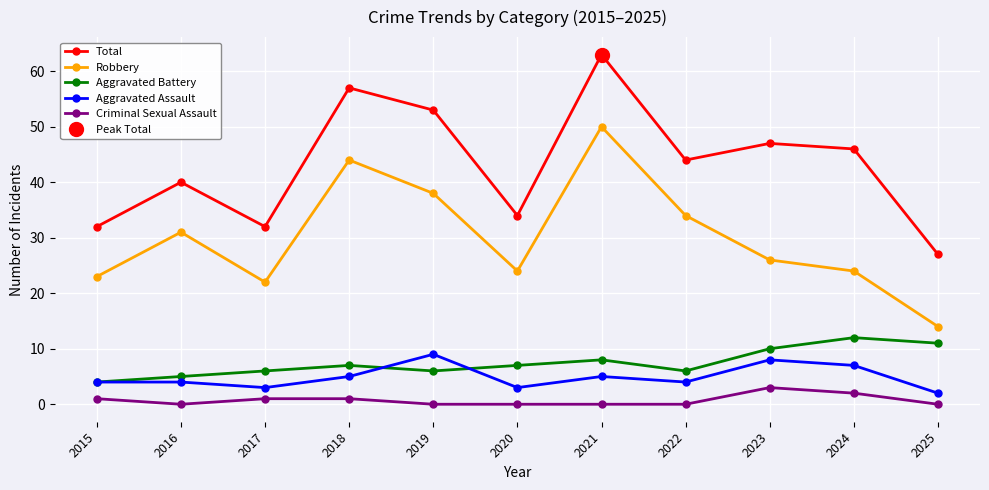

Which series has the largest total across all categories?

Total